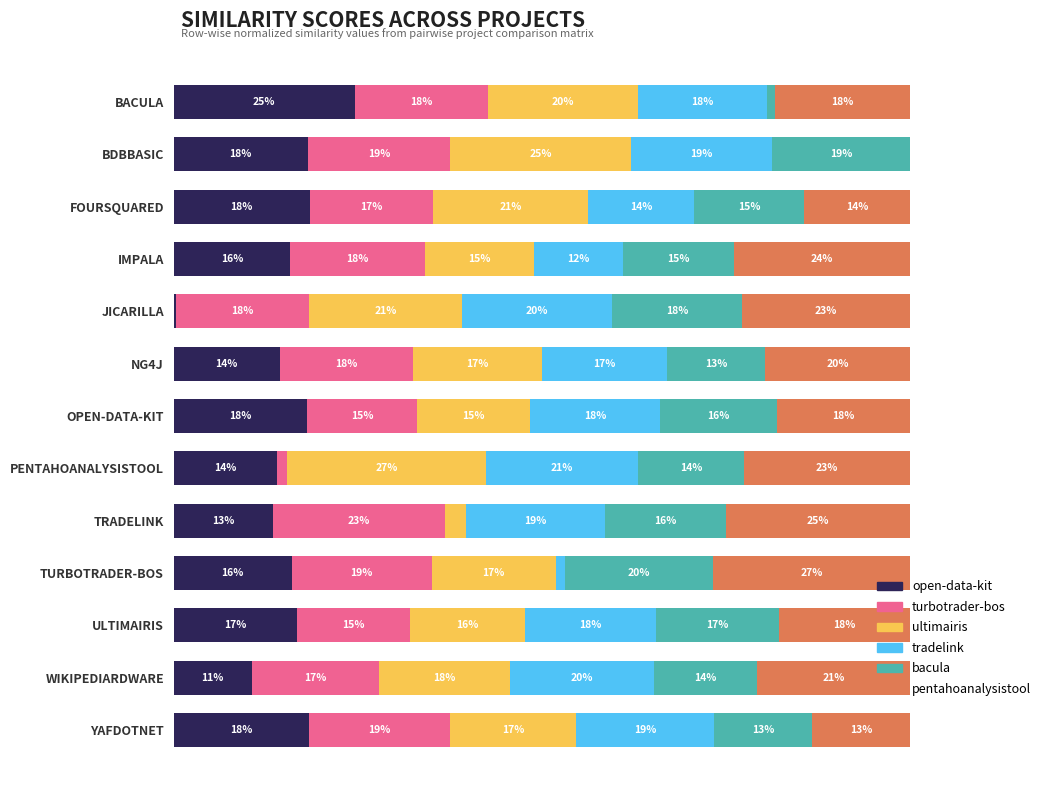

What is the value of the ultimairis.csv bar at the 4th from the left?

0.1